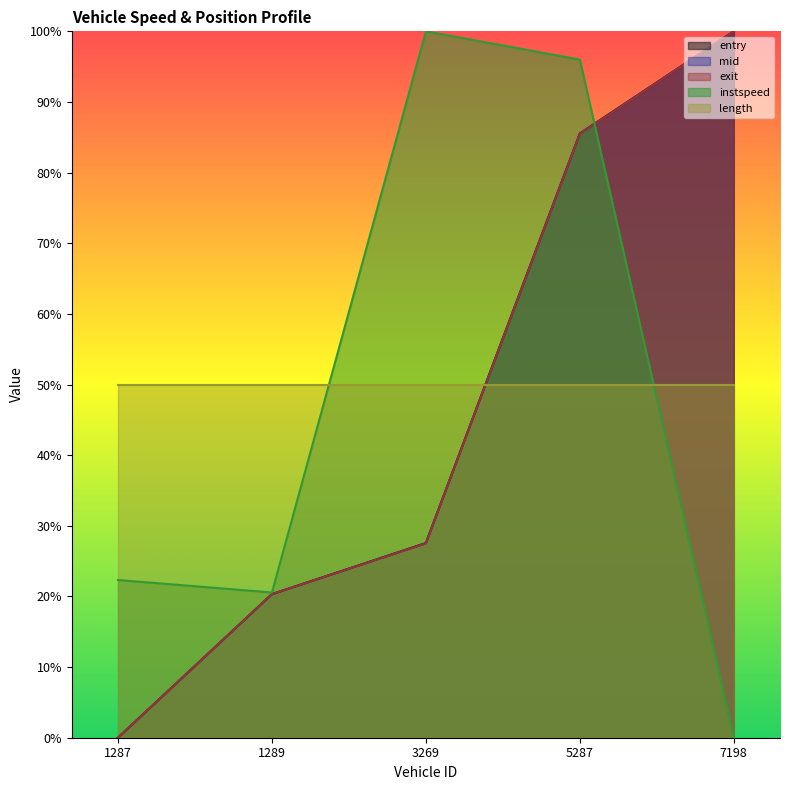

Where is instspeed nearest to the value 0?

7198.0